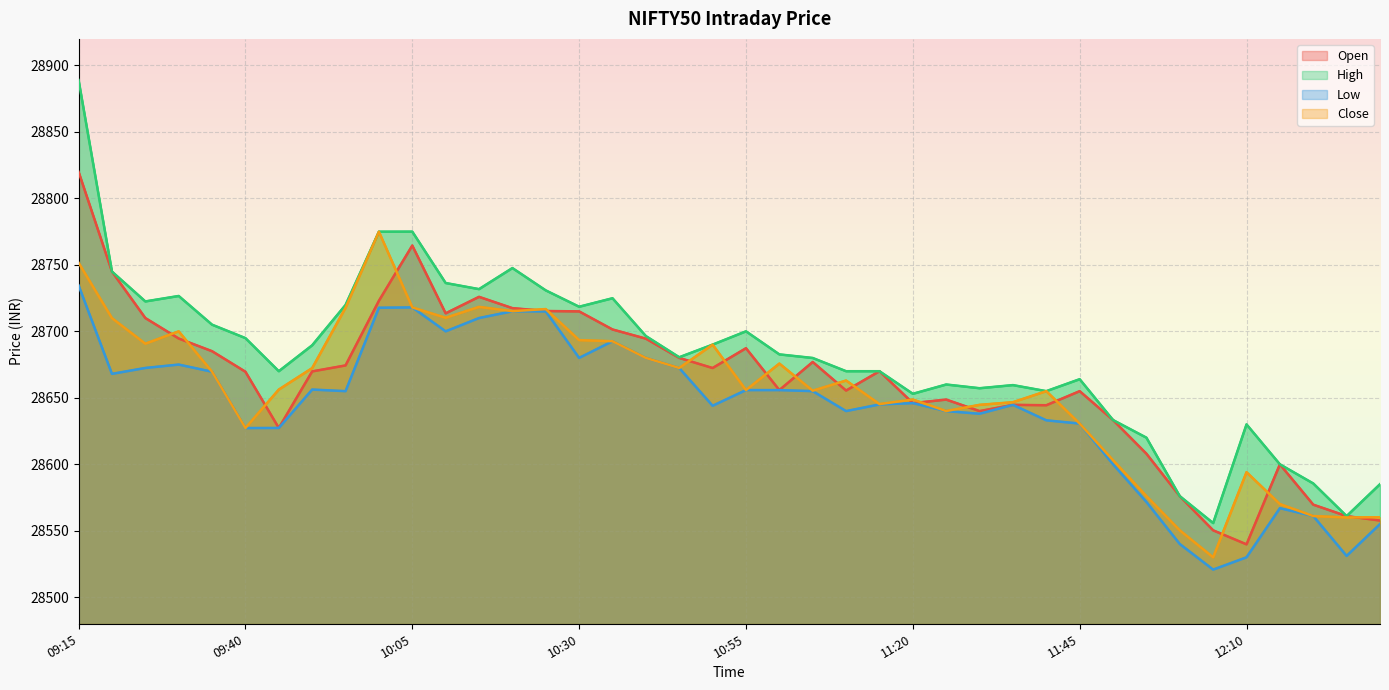

What are all the series names shown in the legend?

Open, High, Low, Close